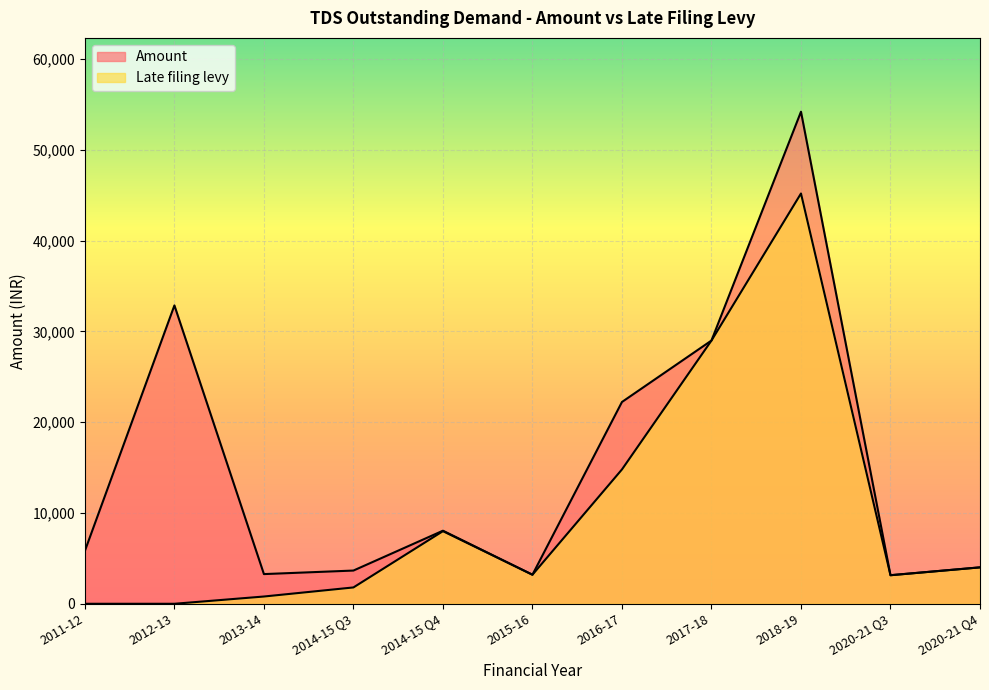

What is the total value across all series at 2012-13?

32870.0